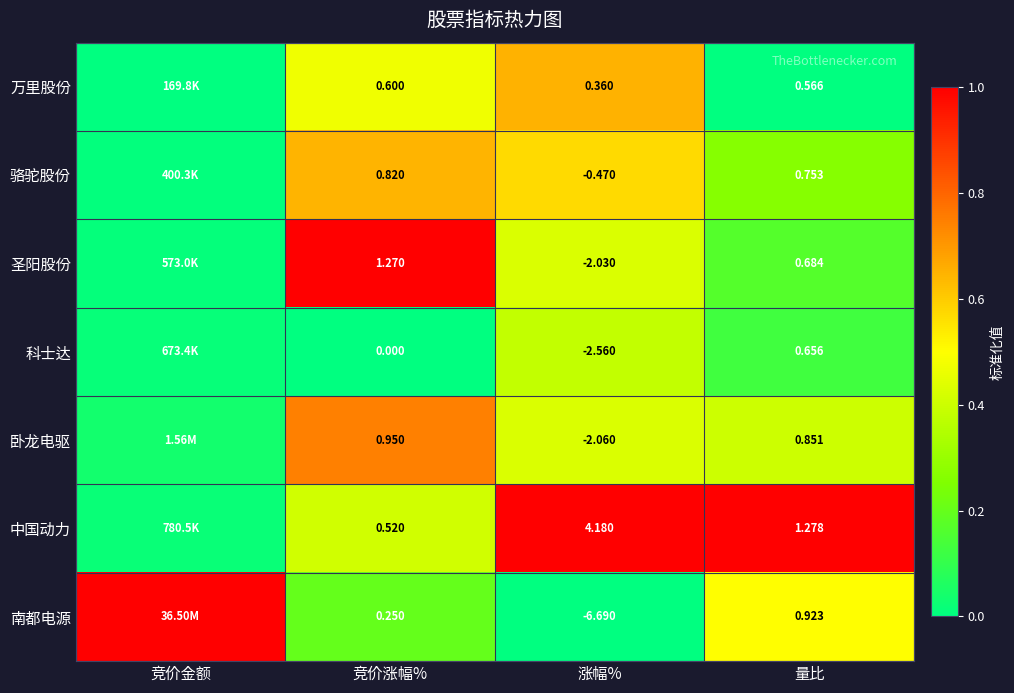

Is the value of 科士达 at 竞价涨幅% greater than the value of 圣阳股份 at 竞价涨幅%?

No